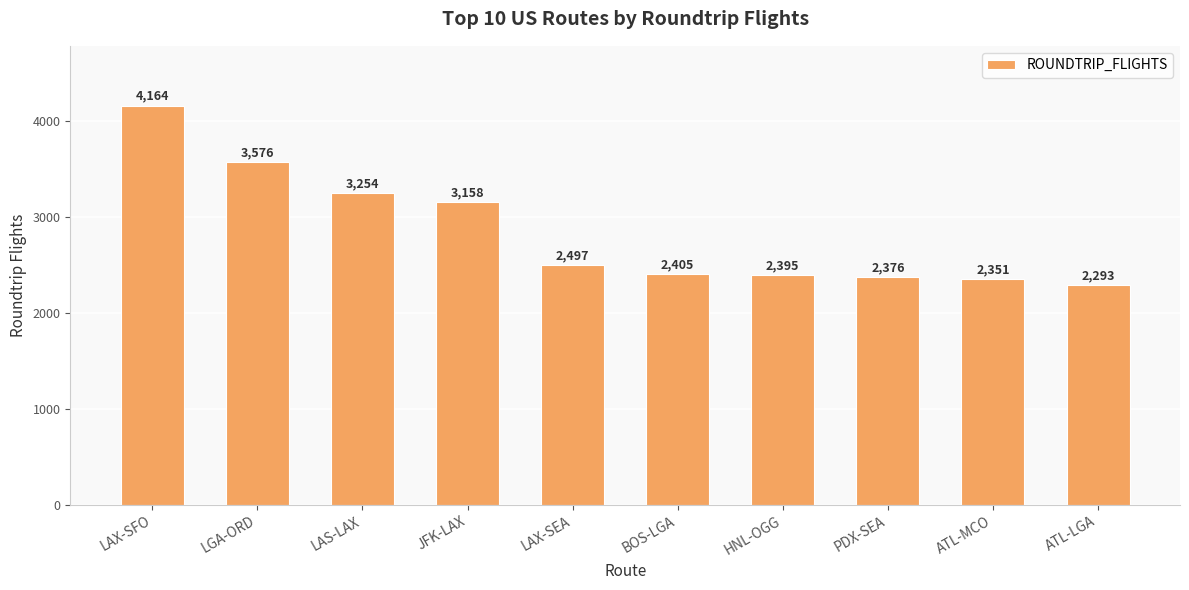

How many distinct data groups are displayed?

1